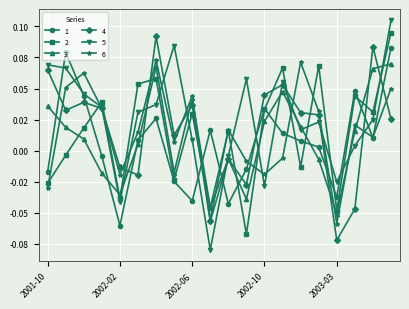

Reading left to right, list all the values displayed in this chart.

1: -0.0	0.1	0.0	-0.0	-0.1	0.0	0.0	-0.0	-0.0	0.0	-0.0	-0.0	0.0	0.0	0.0	0.0	-0.0	0.0	0.0	0.1
2: -0.0	-0.0	0.0	0.0	-0.0	0.1	0.1	-0.0	0.0	-0.0	0.0	-0.1	0.0	0.1	-0.0	0.1	-0.0	0.0	0.0	0.1
3: 0.0	0.0	0.0	-0.0	-0.0	0.0	0.1	-0.0	0.0	-0.0	-0.0	-0.0	0.0	0.0	0.0	-0.0	-0.1	0.0	0.1	0.1
4: 0.1	0.0	0.0	0.0	-0.0	-0.0	0.1	0.0	0.0	-0.1	-0.0	-0.0	0.0	0.1	0.0	0.0	-0.1	-0.0	0.1	0.0
5: 0.1	0.1	0.0	0.0	-0.0	0.0	0.0	0.1	0.0	-0.1	-0.0	0.1	-0.0	0.1	0.0	0.0	-0.0	0.0	0.0	0.1
6: -0.0	0.1	0.1	0.0	-0.0	0.0	0.1	0.0	0.0	-0.1	0.0	-0.0	-0.0	-0.0	0.1	0.0	-0.1	0.0	0.0	0.1